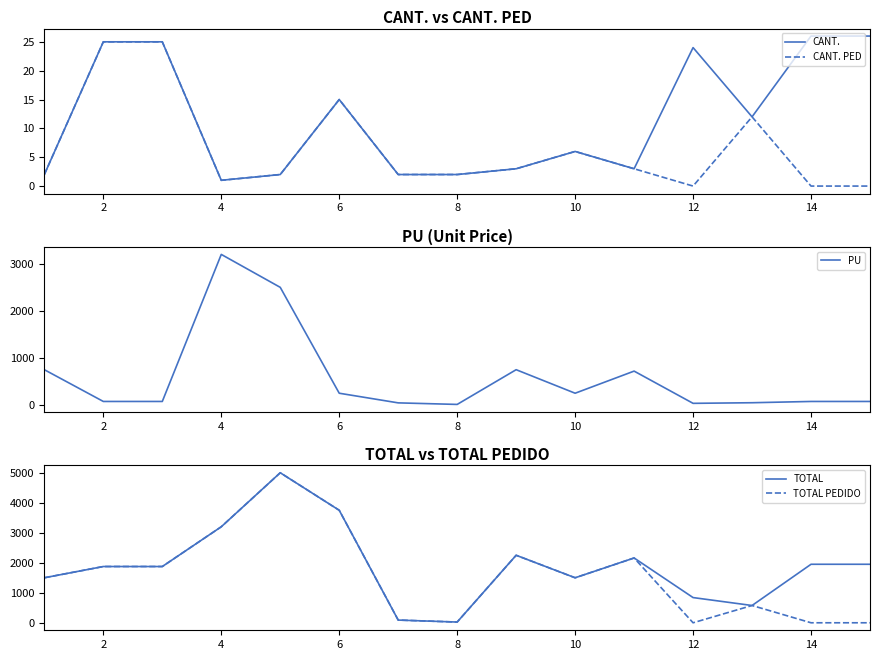

Which category has the highest value in the CANT. PED series?

2